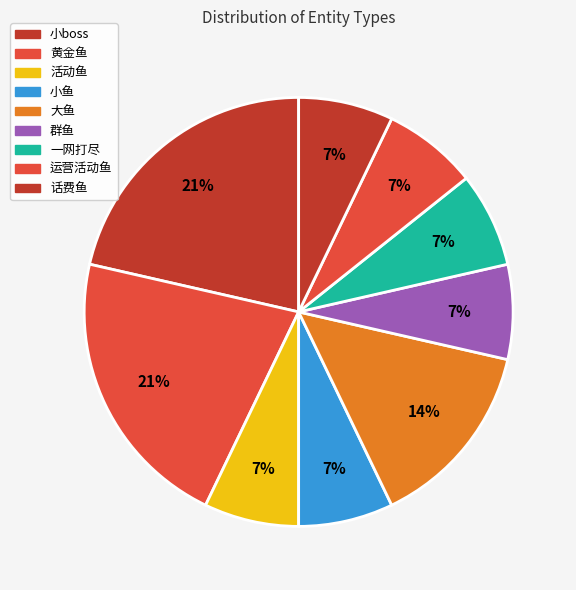

Count the number of slices in the pie.

9